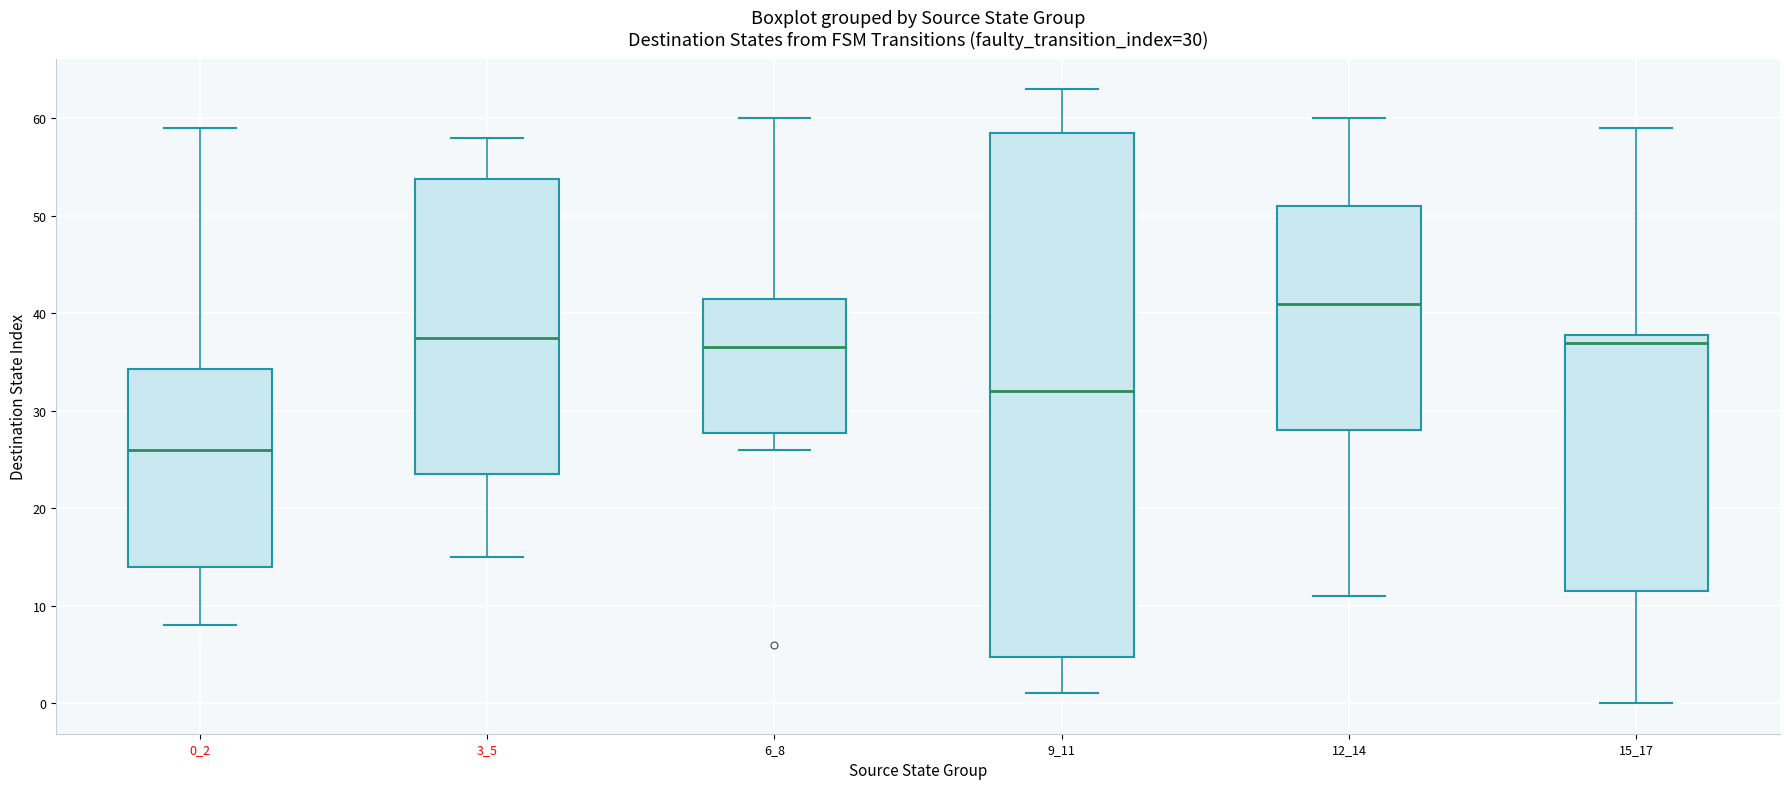

Comparing the boxes themselves (not the whiskers), which one is the tallest?

9_11